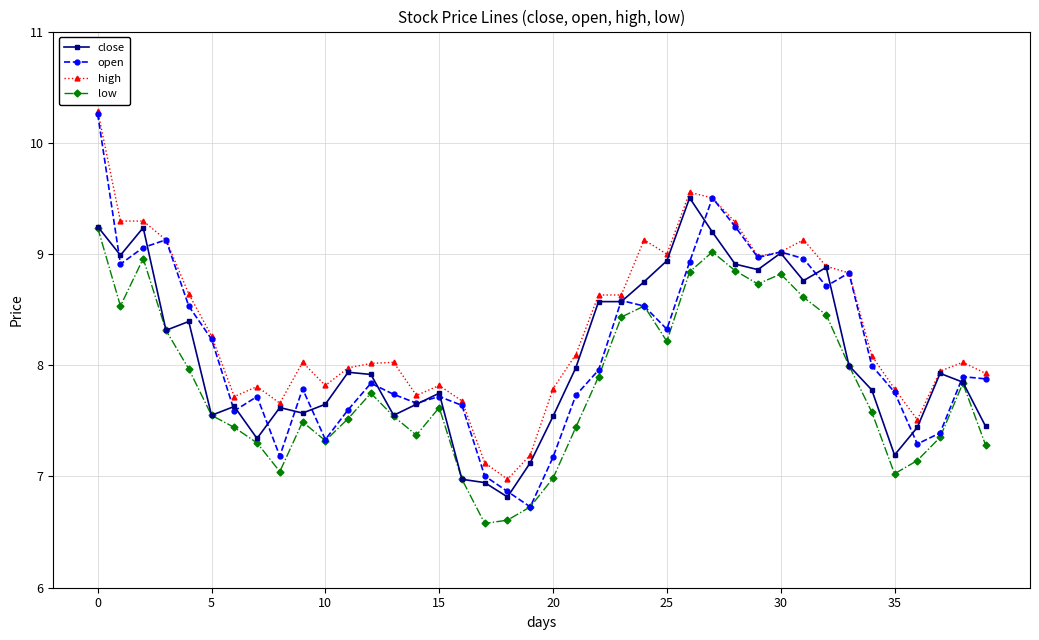

What is the highest value of the high series?

10.3